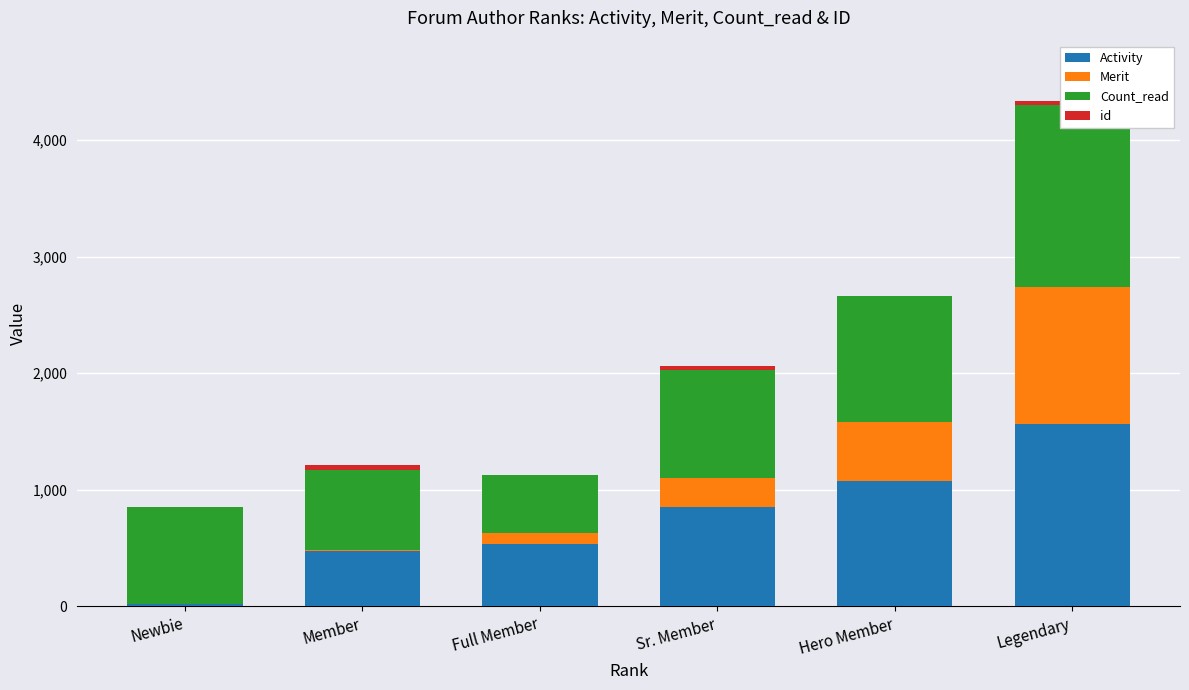

What value does the id series have at Member?

38